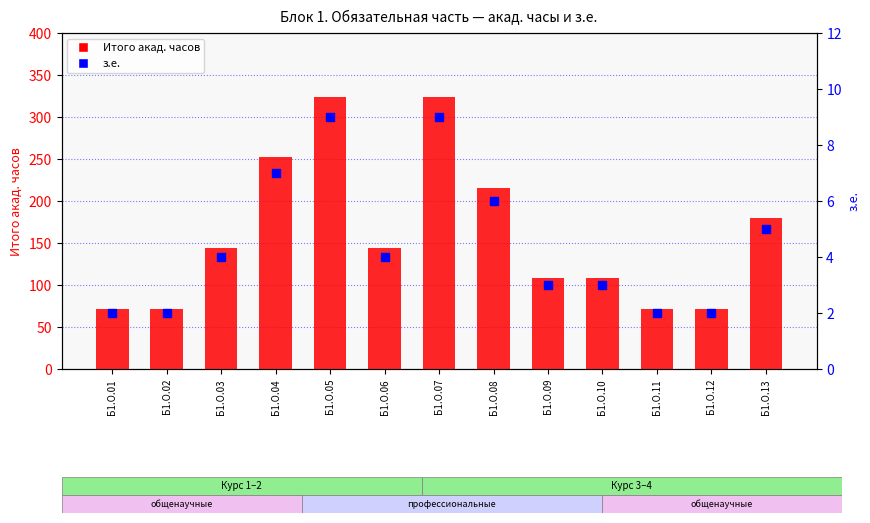

At which category is the sum across all series the highest?

Б1.О.05